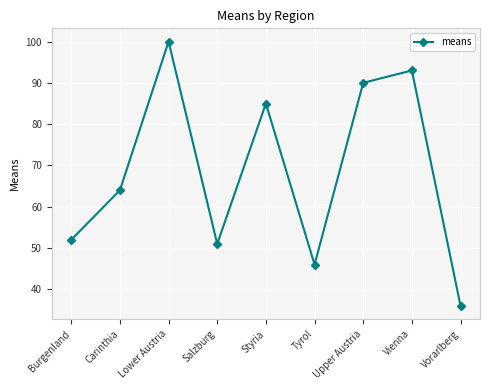

What is the difference between the second highest and minimum values?

57